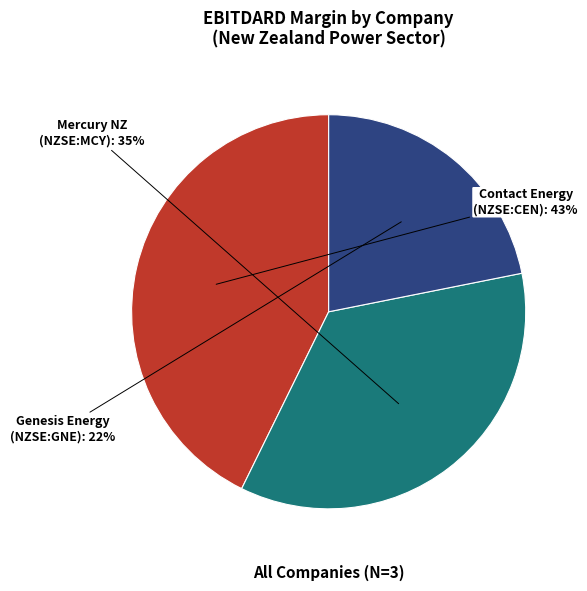

How many segments does this pie chart have?

3